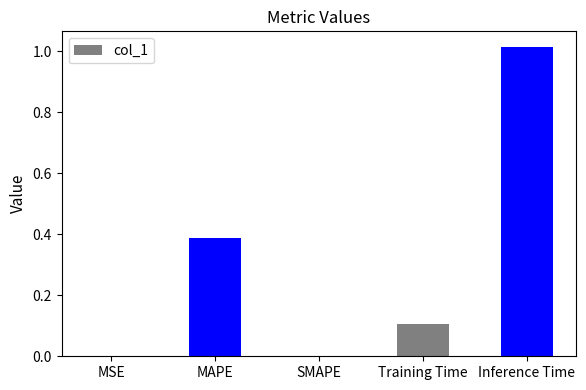

What is the sum of the values at Inference Time and Training Time?

1.1